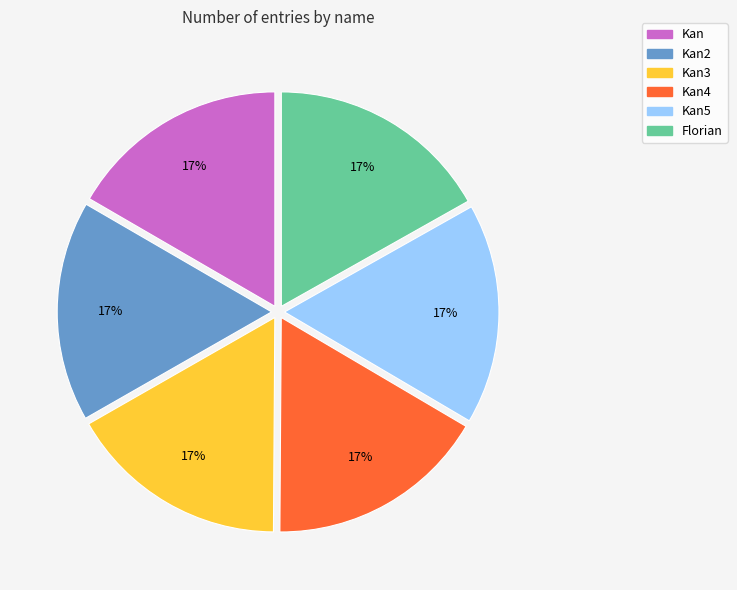

Does Kan3 account for over 50% of the chart?

No